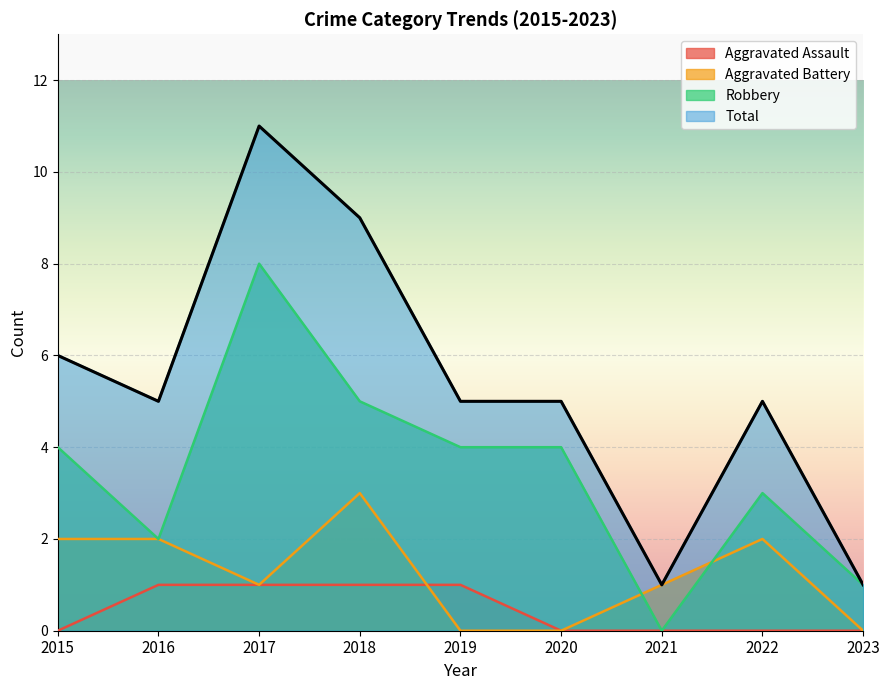

Which has a higher value, 2015 or 2020?

2015